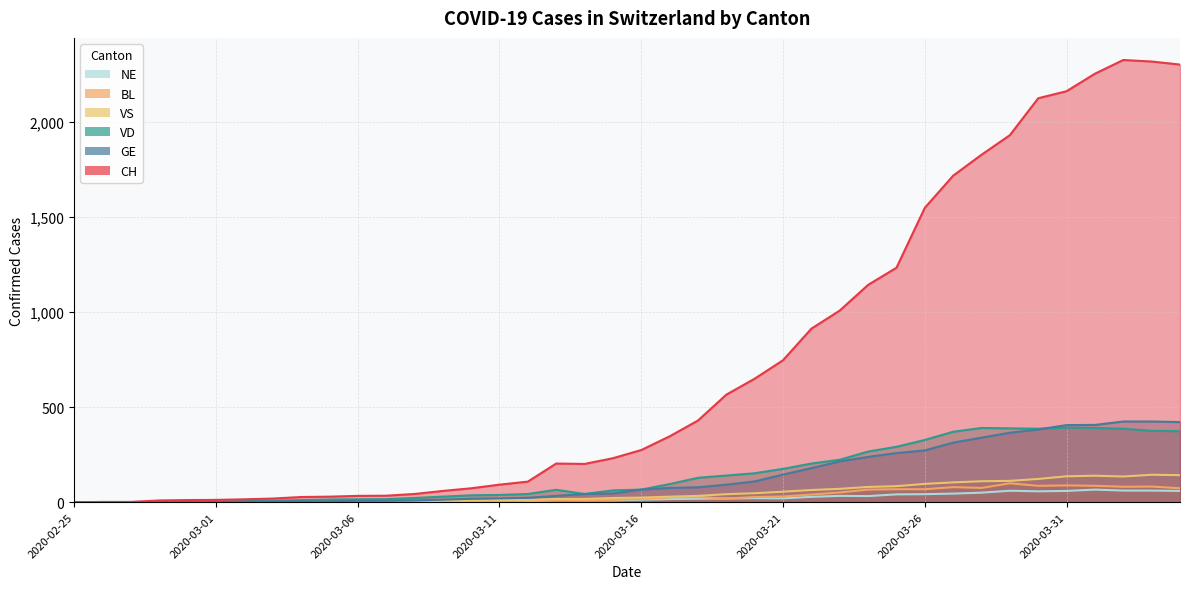

True or false: CH has a value of 9 at 2020-02-28.

True